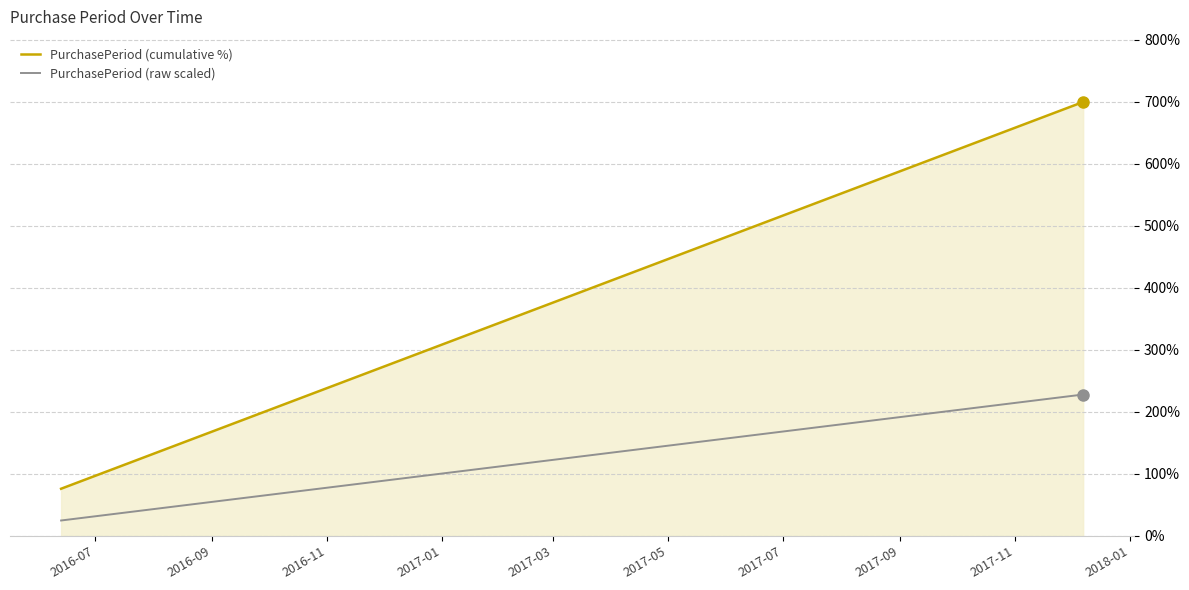

List the series in order of their peak value, highest first.

PurchasePeriod (cumulative %), PurchasePeriod (raw scaled)